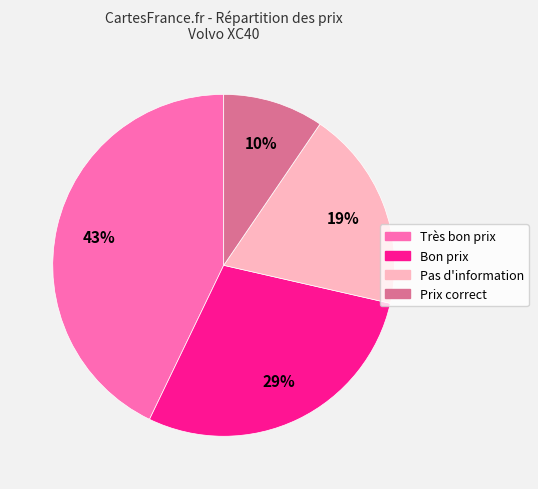

Approximately how many times larger is the value at Bon prix compared to Très bon prix?

0.7